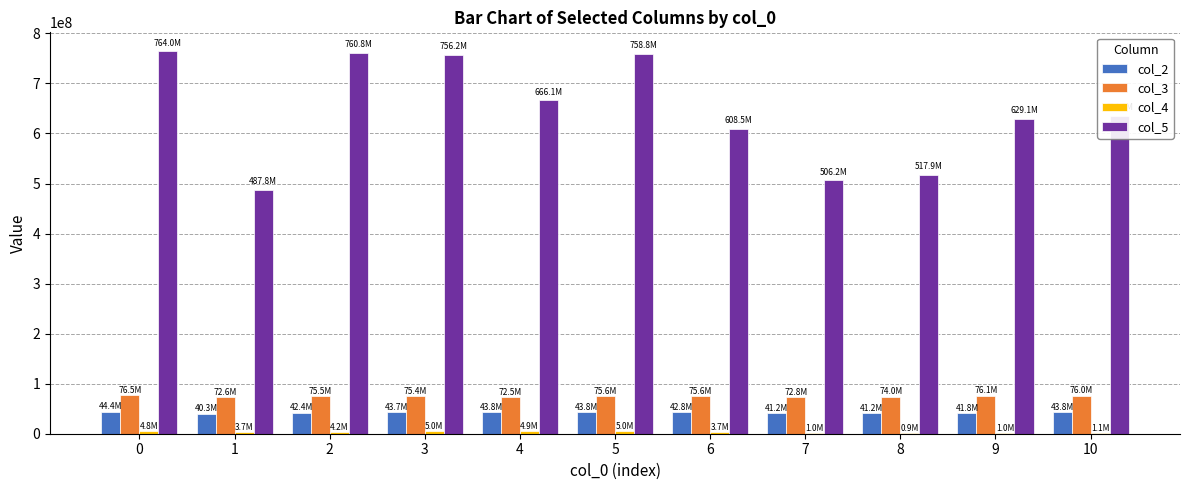

Is it true that col_5 equals 313630613 at 0?

False